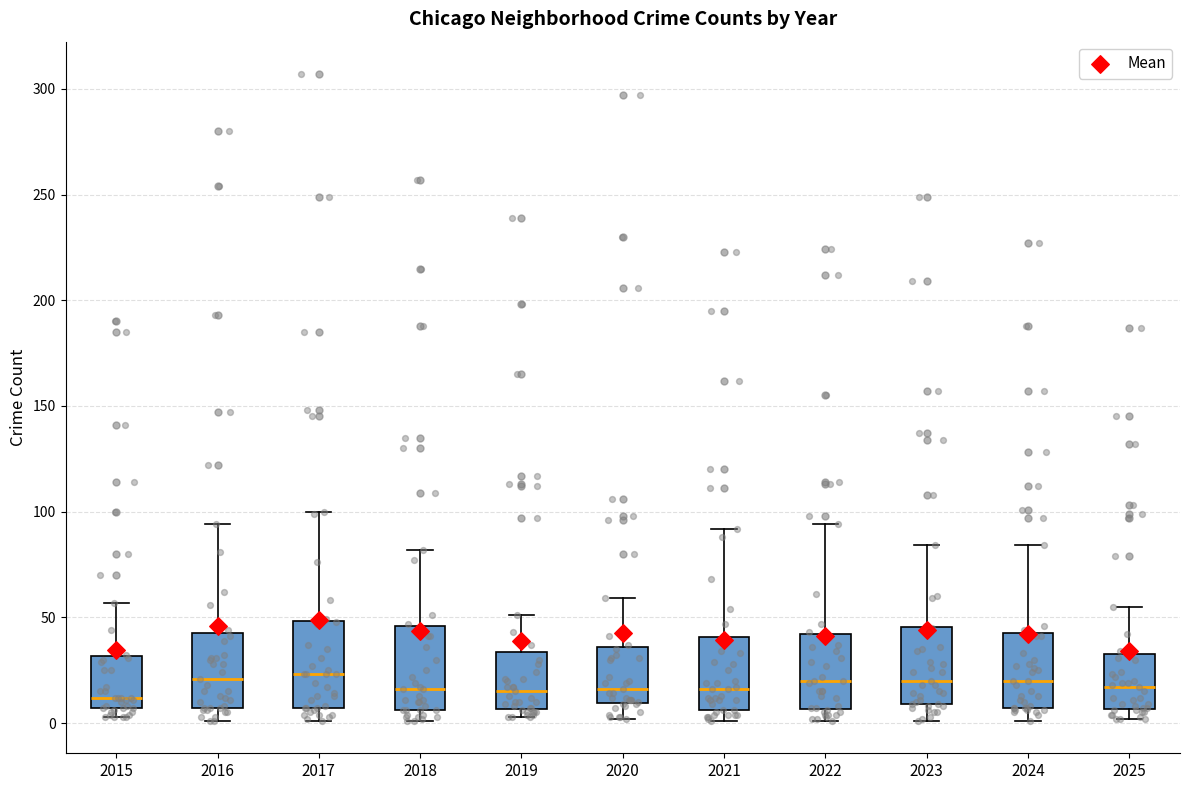

Reading left to right, transcribe this box plot: for each box, give where its median line is, the range the box spans, and where its two whiskers end, as read against the y-axis. The values are not printed on the chart, so give them approximately, as read against the axis.

2015: median 10, box 5 to 30, whiskers 5 (just below the box's lower edge) to 55
2016: median 20, box 5 to 45, whiskers 0 to 95
2017: median 25, box 5 to 50, whiskers 0 to 100
2018: median 15, box 5 to 45, whiskers 0 to 80
2019: median 15, box 5 to 35, whiskers 5 (just below the box's lower edge) to 50
2020: median 15, box 10 to 35, whiskers 0 to 60
2021: median 15, box 5 to 40, whiskers 0 to 90
2022: median 20, box 5 to 40, whiskers 0 to 95
2023: median 20, box 10 to 45, whiskers 0 to 85
2024: median 20, box 5 to 45, whiskers 0 to 85
2025: median 15, box 5 to 35, whiskers 0 to 55